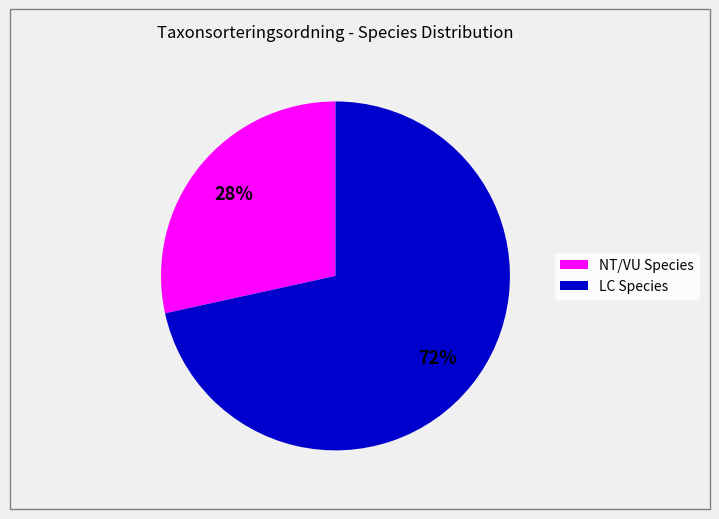

Count the number of slices in the pie.

2